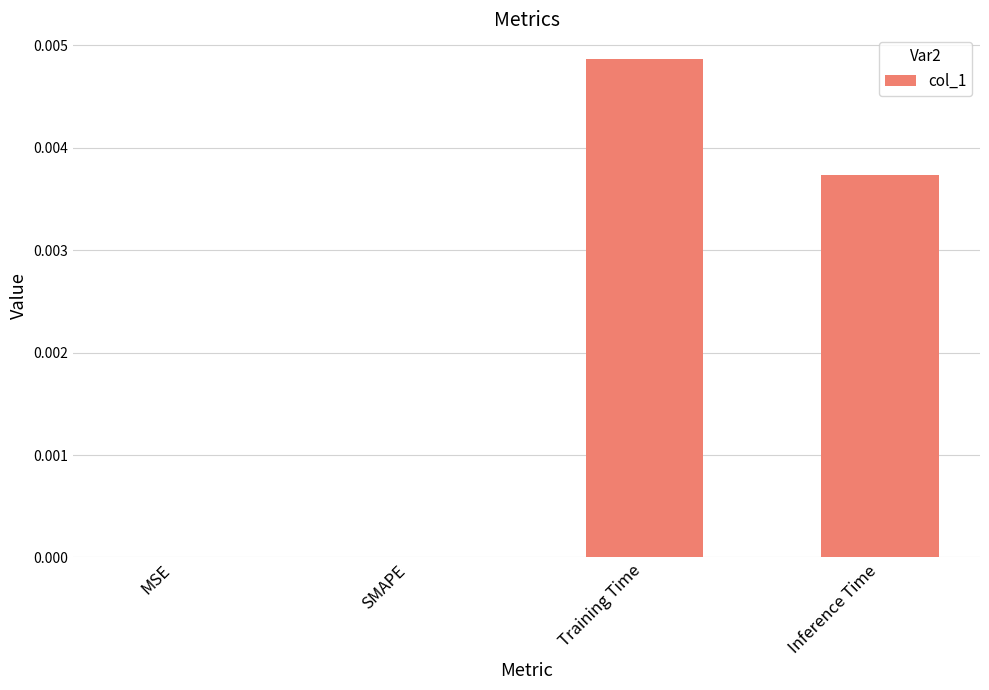

Between Training Time and MSE, which is larger?

Training Time